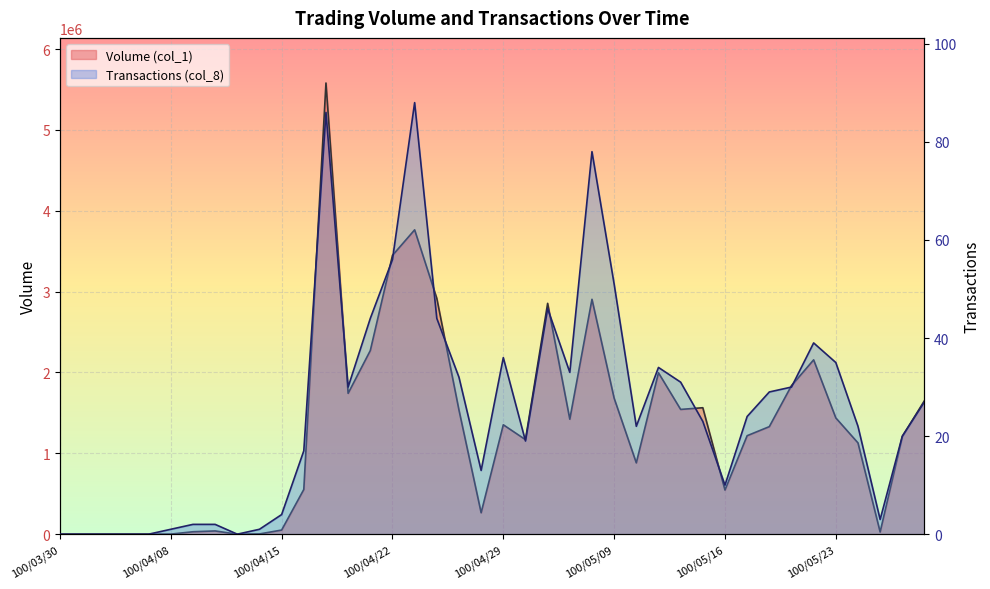

True or false: Transactions (col_8) has more than 1 interior local peaks.

True